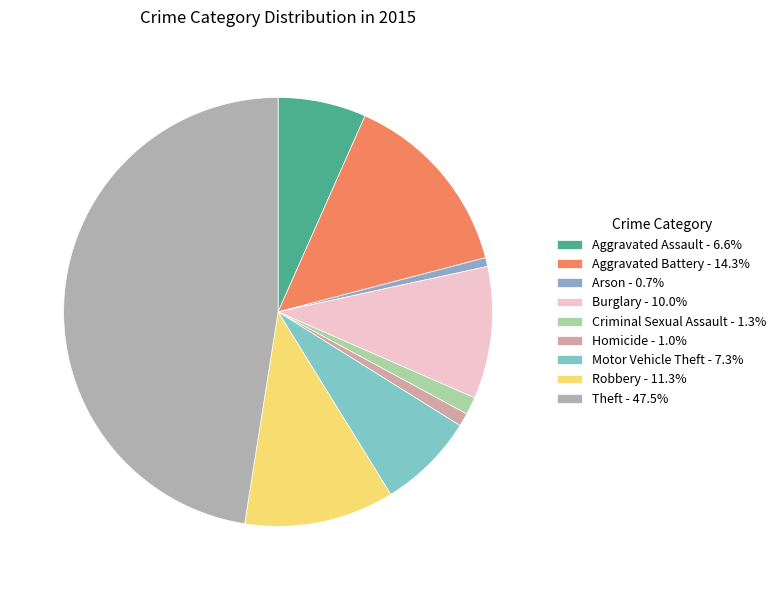

Count the number of slices in the pie.

9